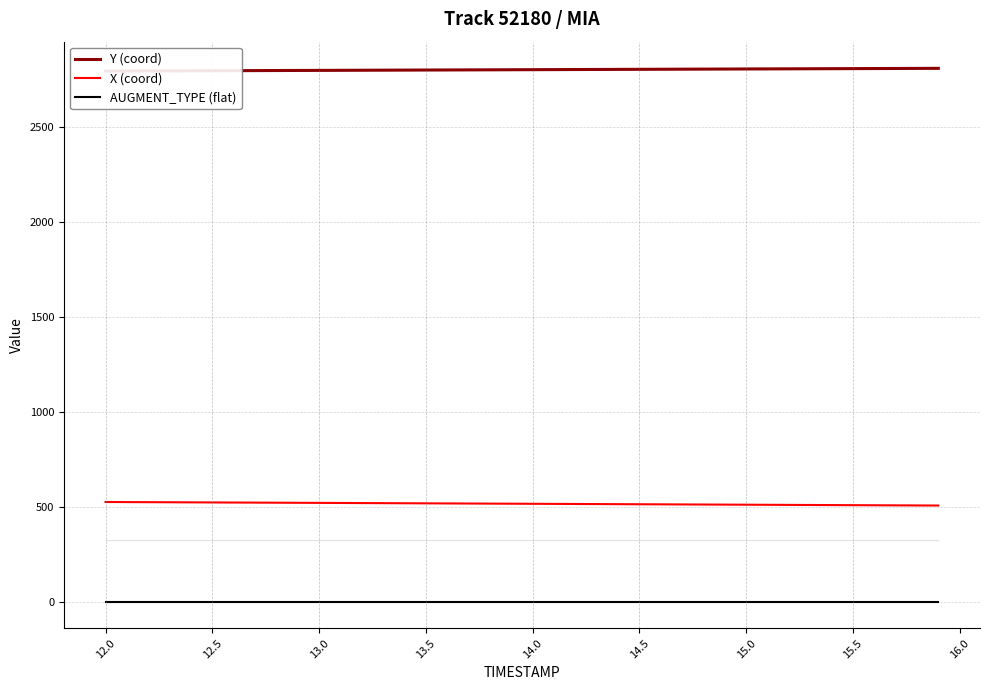

What is the sum of all Y (coord) values?

112153.3